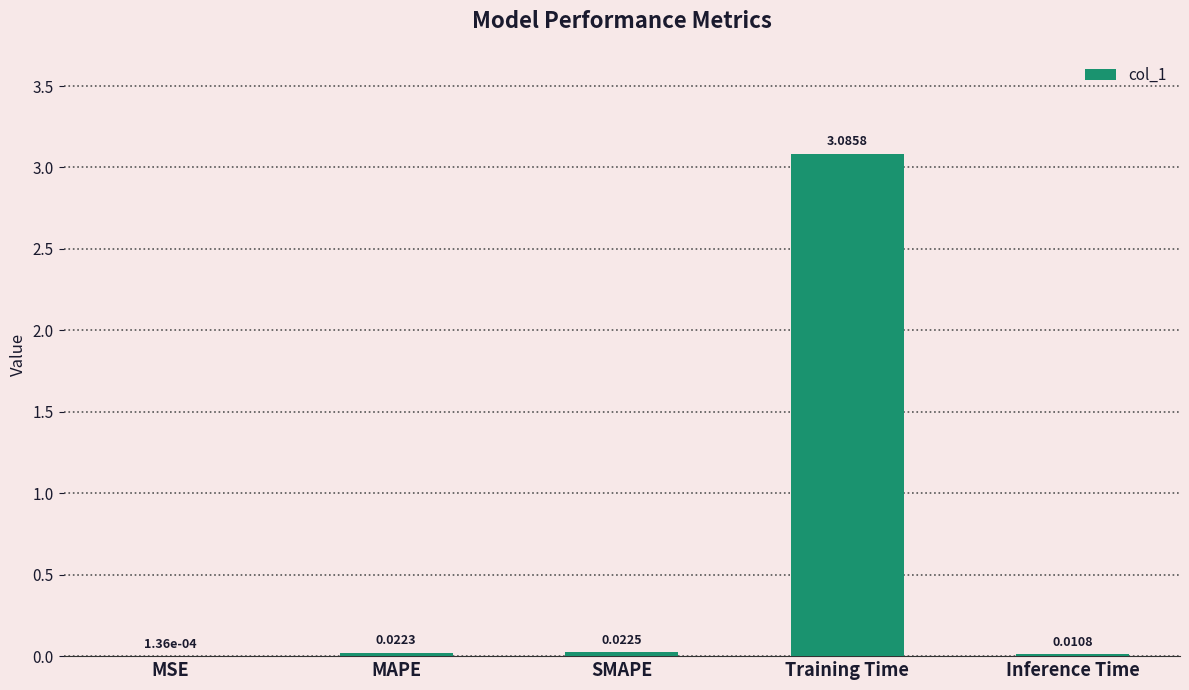

Are the bars horizontal?

No